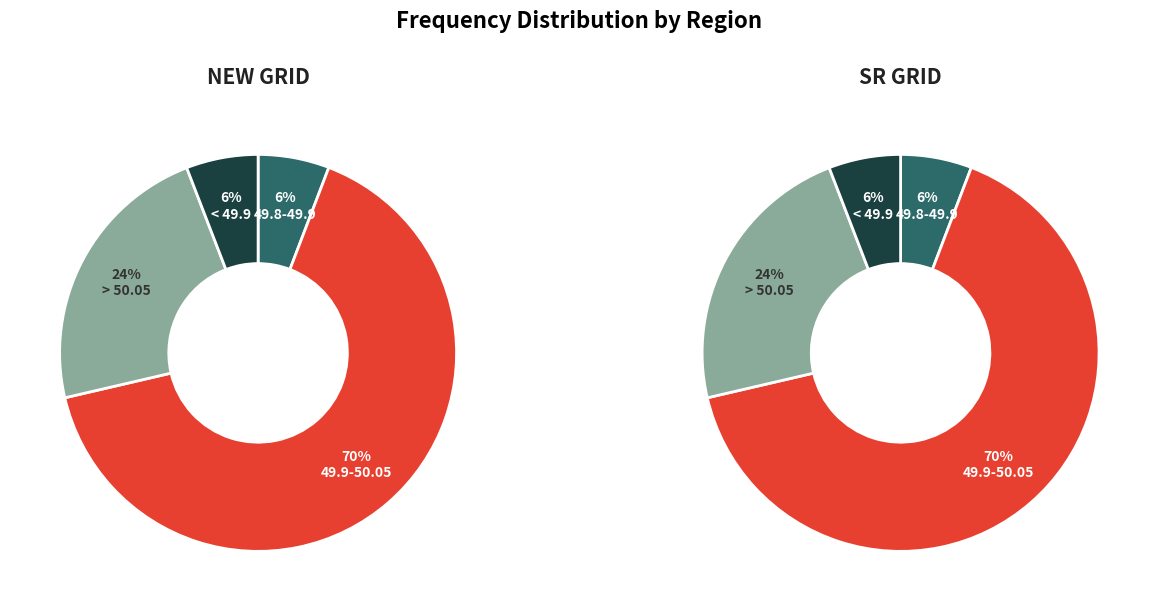

What percentage is the > 50.05 slice, to the nearest percent?

24%